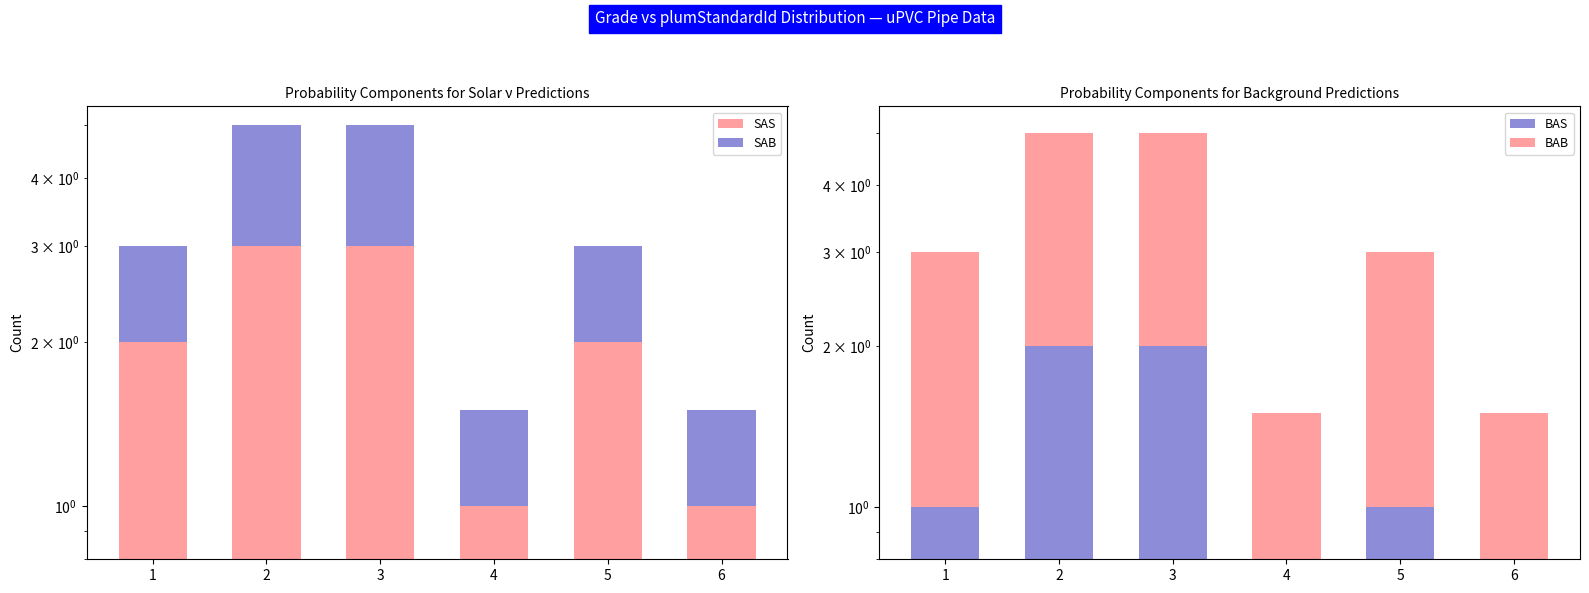

How many bars are there in total?

24